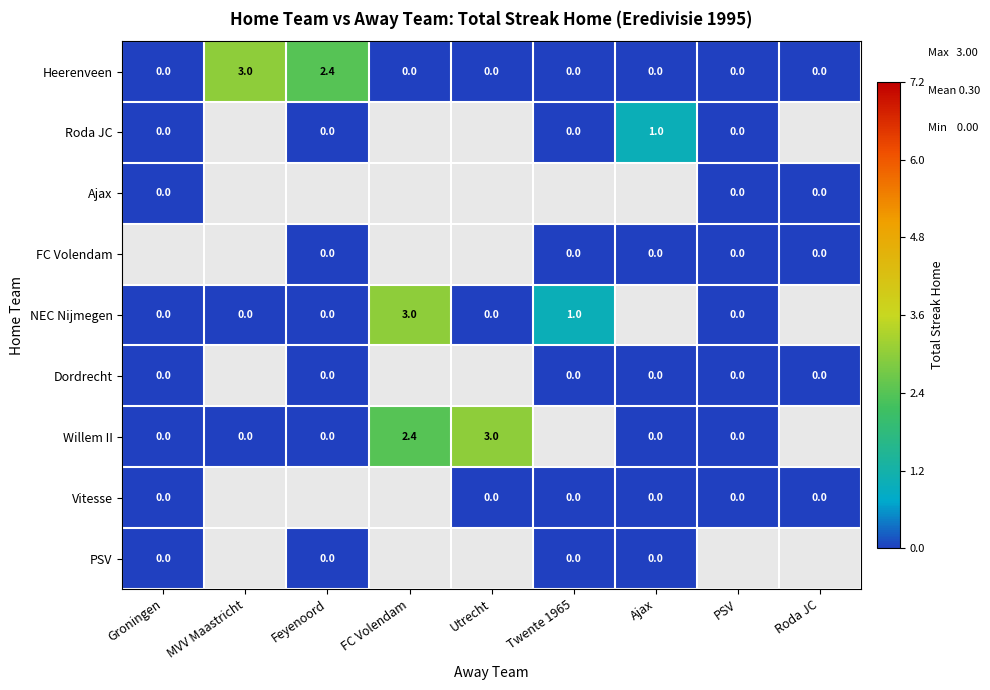

The NEC Nijmegen series shows 0.6 at Twente 1965. True or false?

False